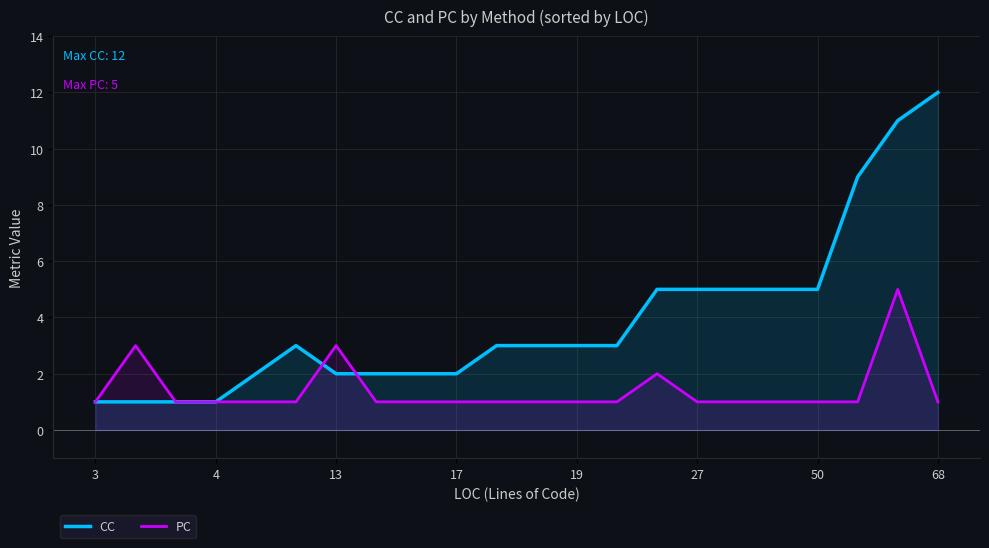

What is the difference between the highest and lowest values at 27?

4